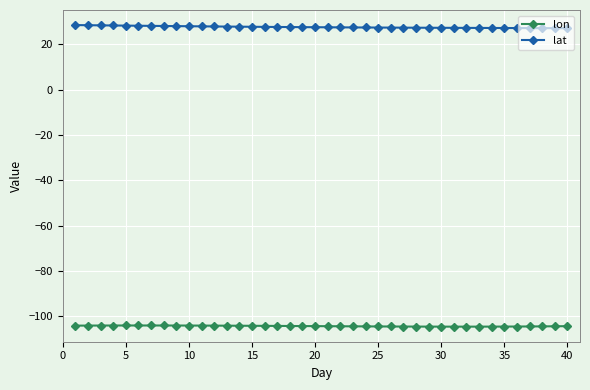

What is the minimum value shown in the chart?

-104.7